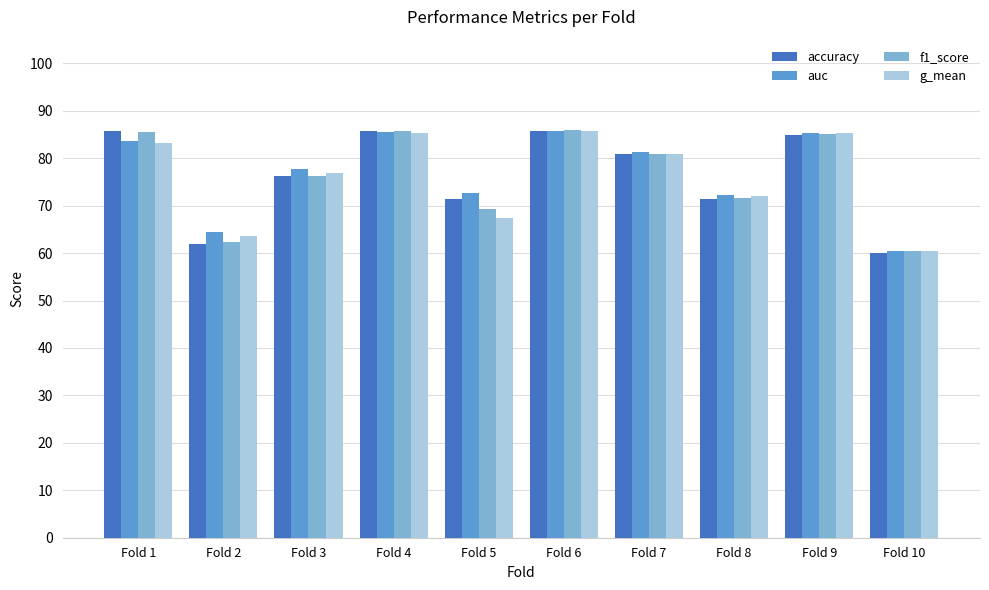

What is the average value of the accuracy series?

76.4